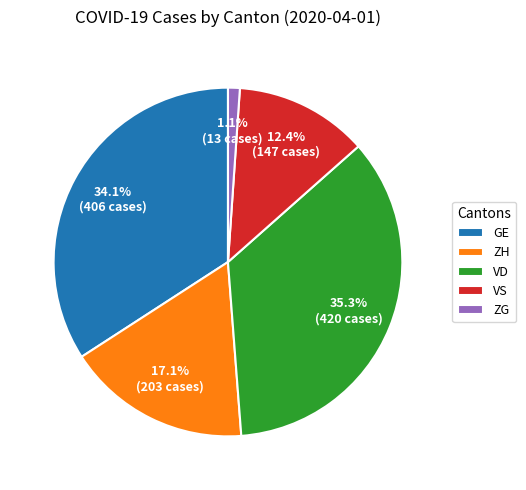

Does ZG account for over 50% of the chart?

No